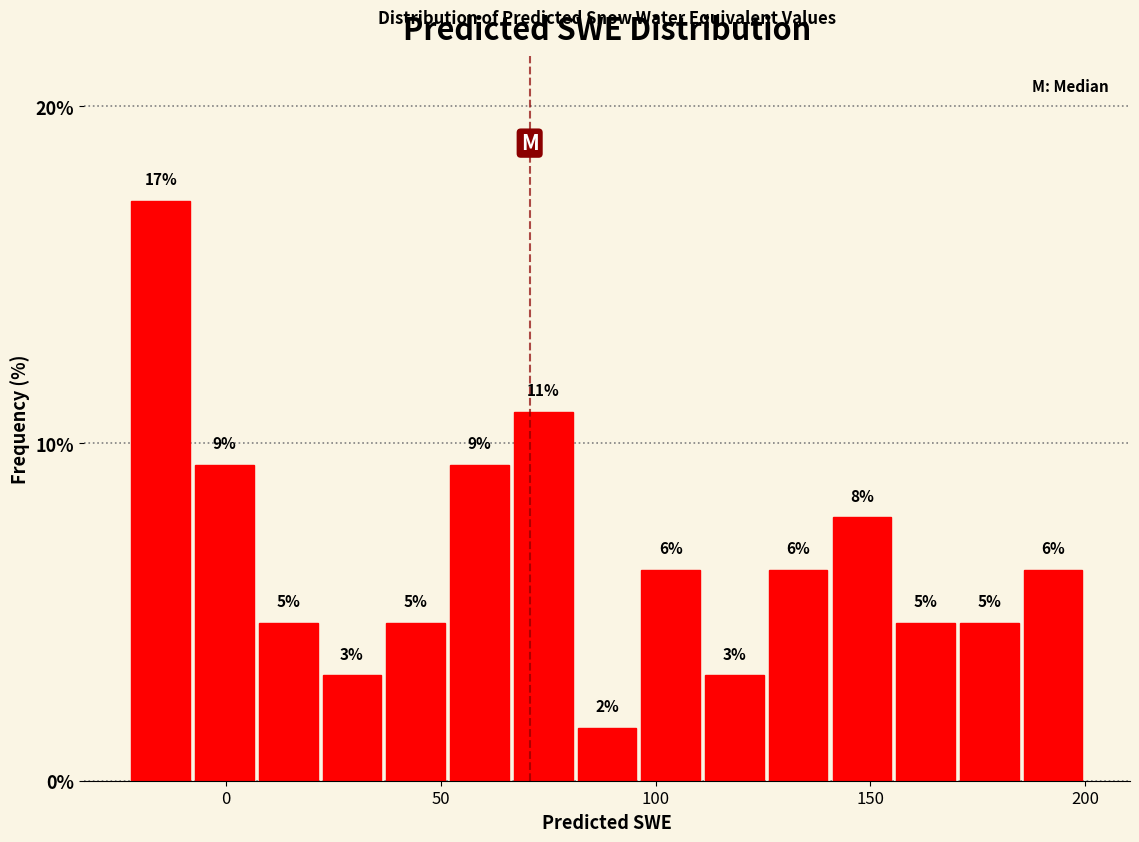

Around what value on the x-axis is the tallest bar? Give the approximate position of its centre, as read against the axis.

-15